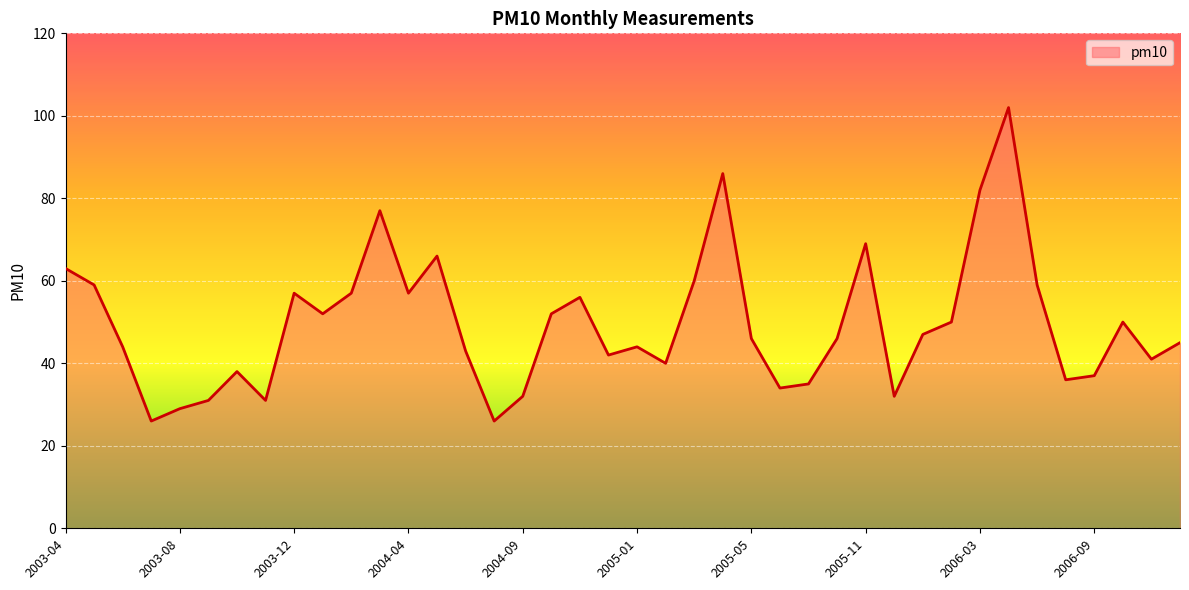

What is the difference between the maximum and second lowest values?

76